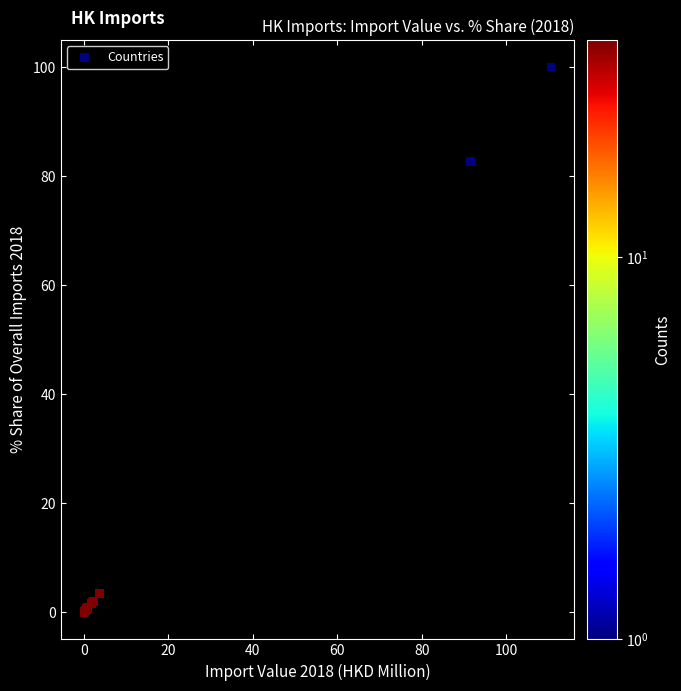

What Y value in the scatter plot is closest to 50?

82.7